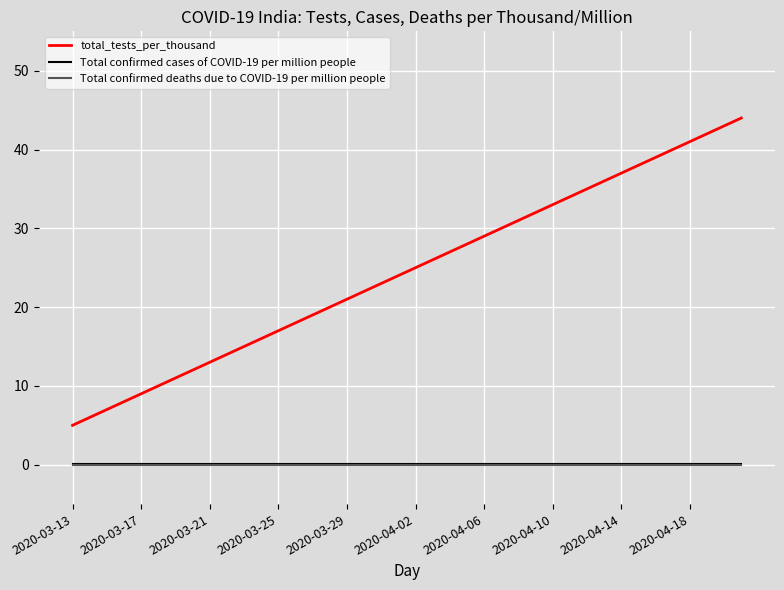

Which series has the largest range (max minus min)?

total_tests_per_thousand